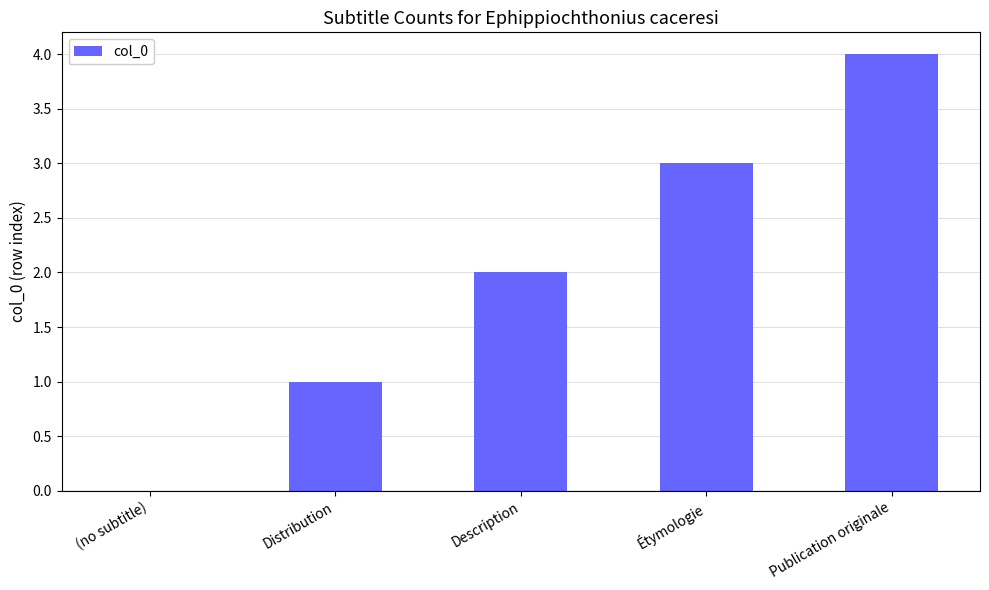

What is the sum of all values?

10